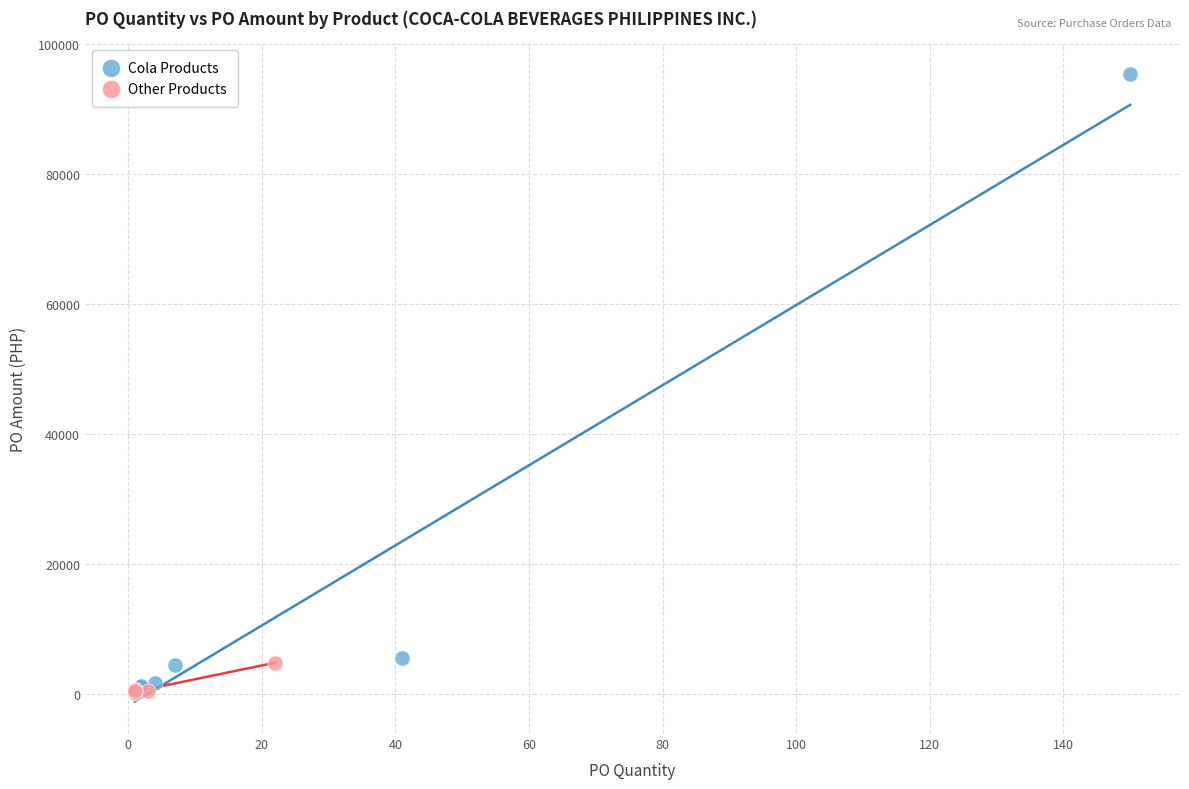

Which series contains the highest Y value?

Cola Products